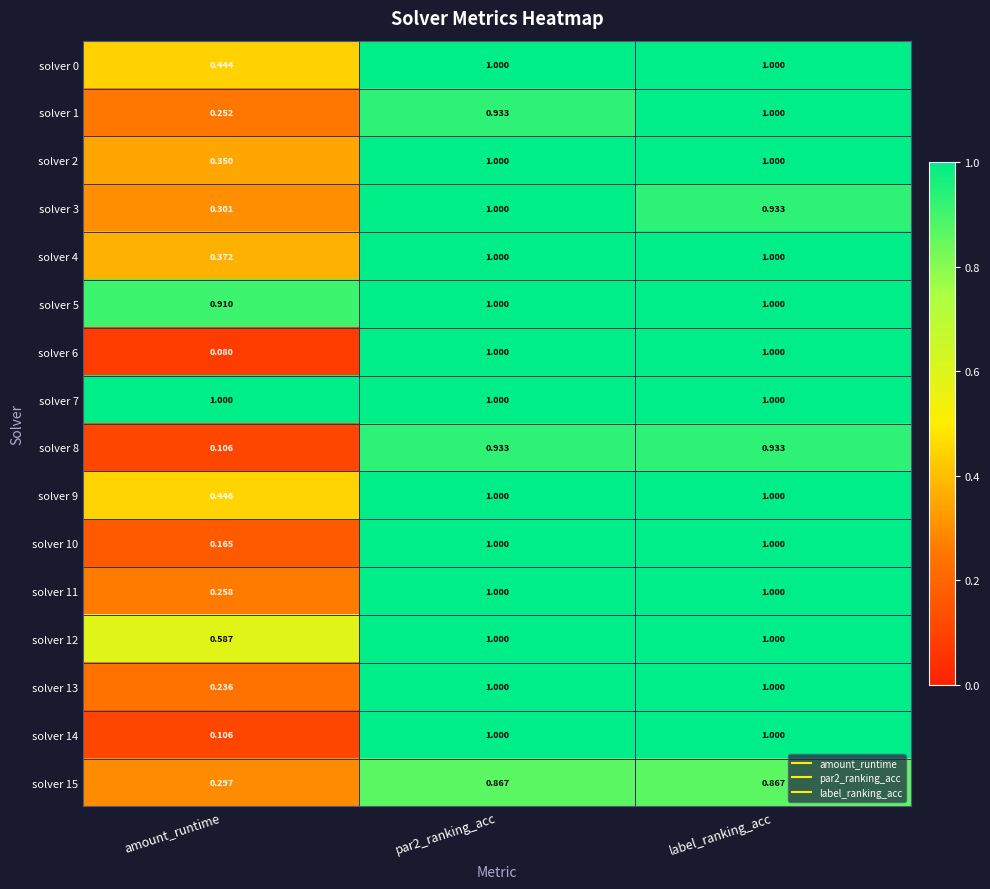

At which label does solver 12 reach its minimum?

amount_runtime